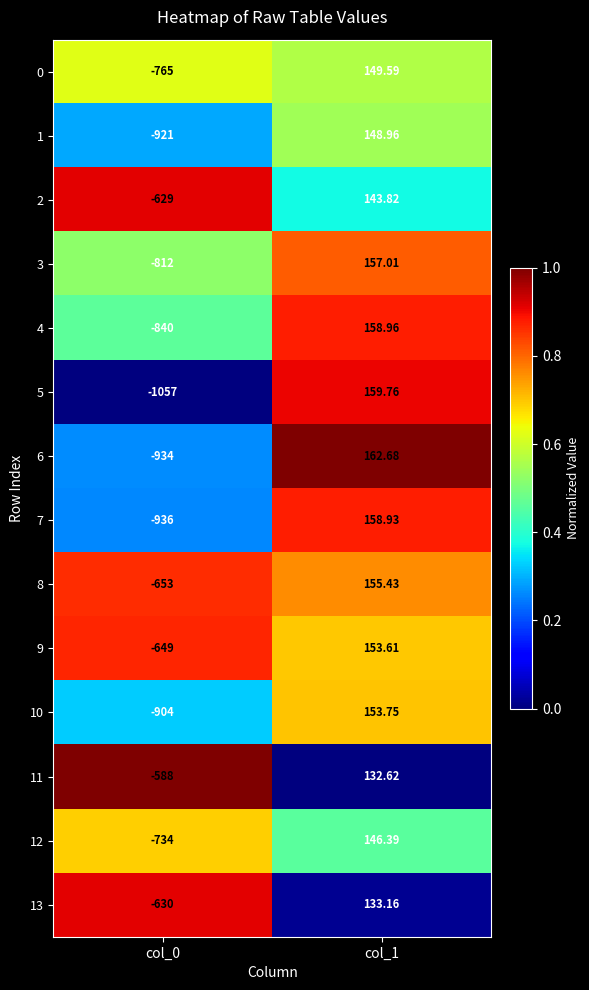

Which series changed the most between col_0 and col_1?

5